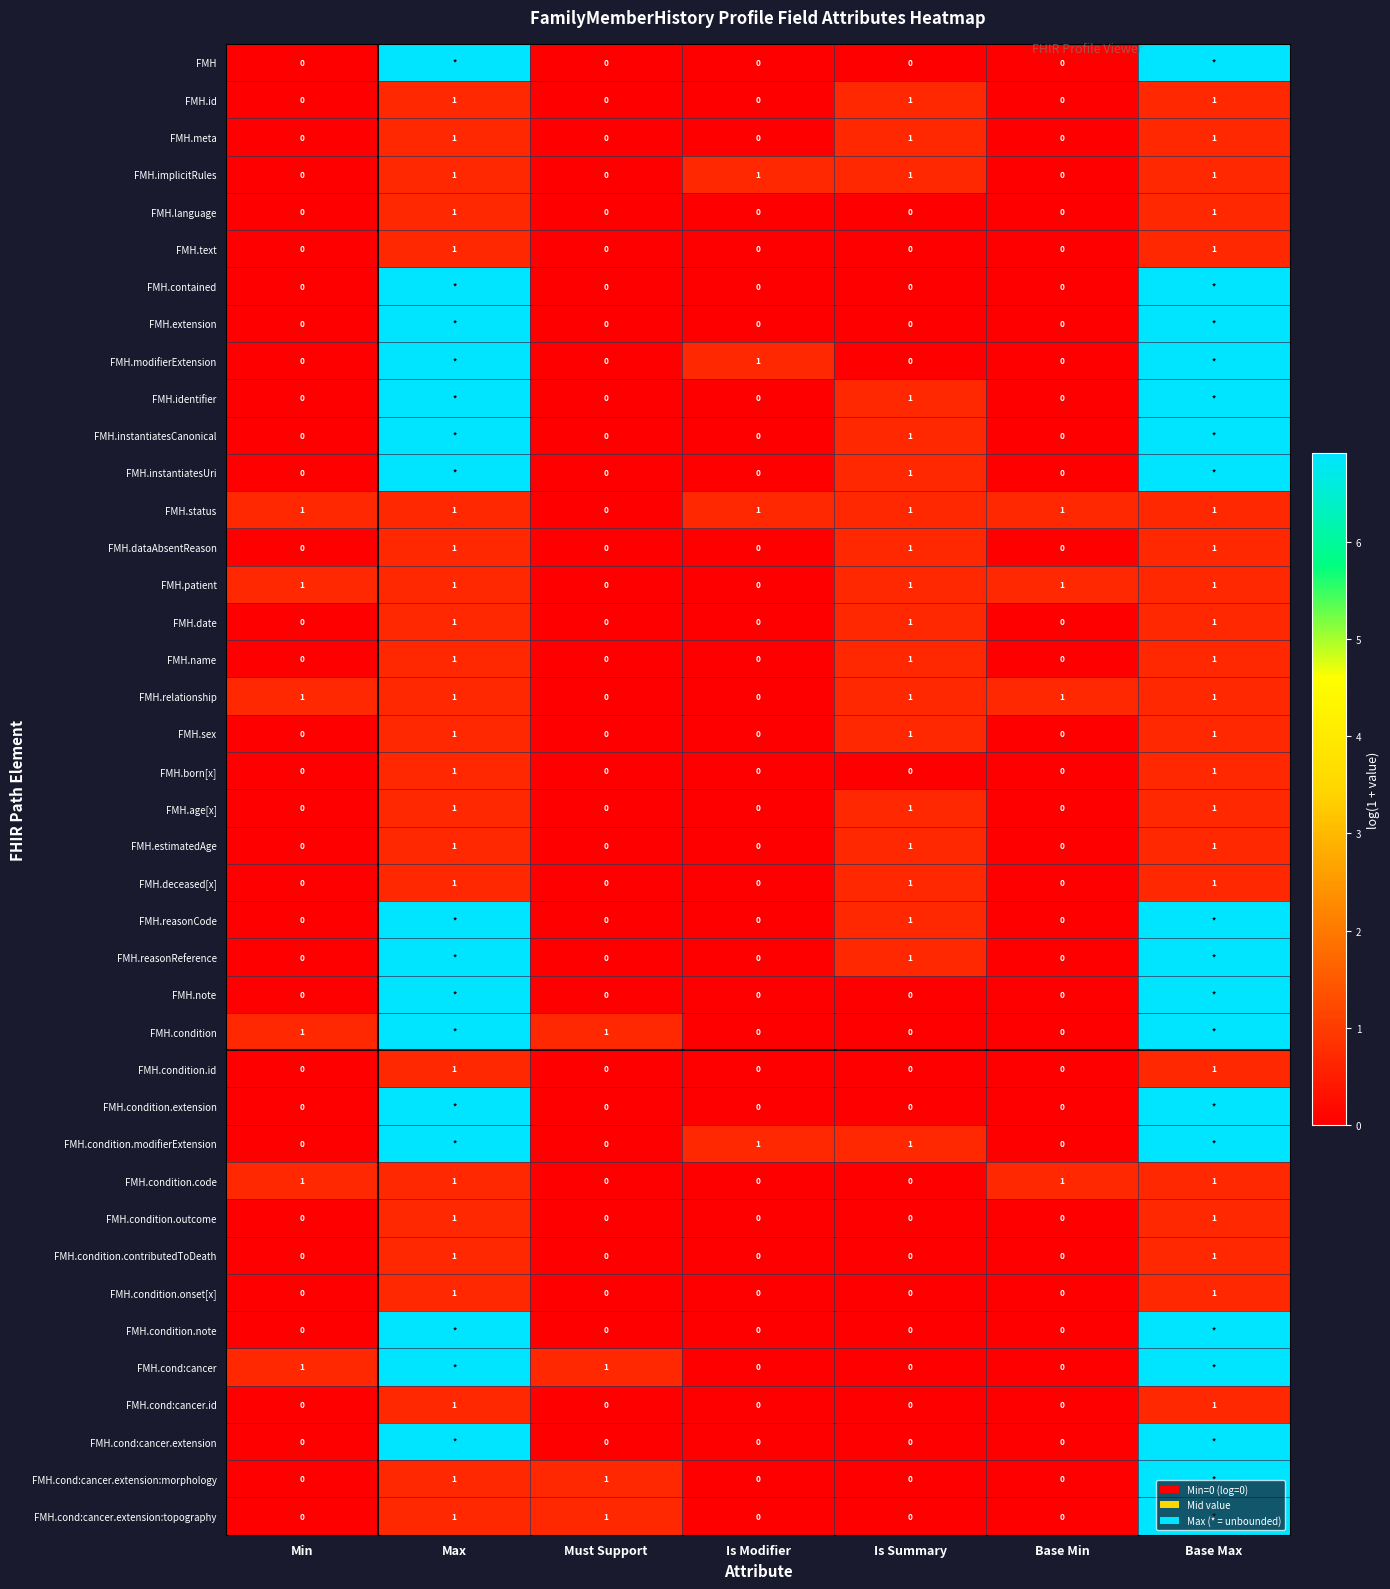

What is the difference between the highest and lowest values at Is Summary?

1.0